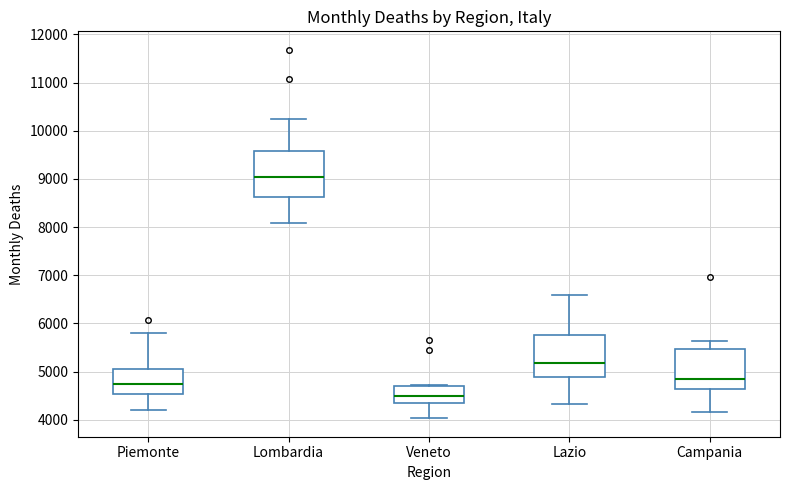

Which box has the highest median line?

Lombardia